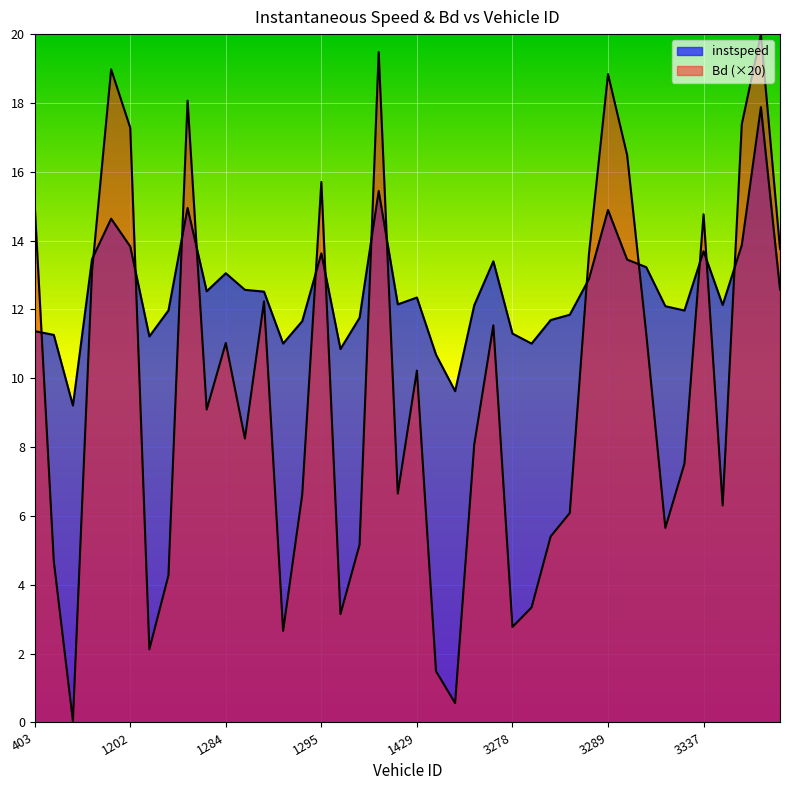

At 1286.0, list the series in order from smallest to largest.

Bd, instspeed